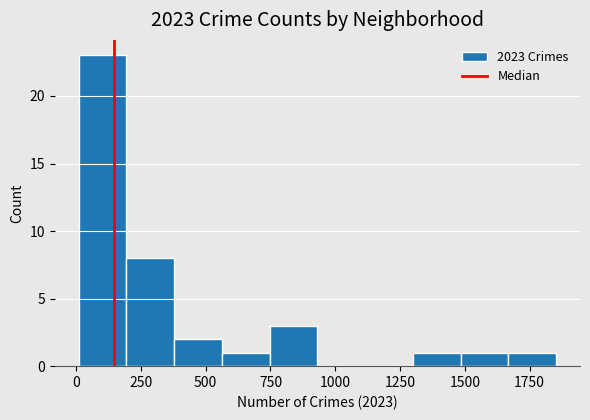

Around what value on the x-axis is the tallest bar? Give the approximate position of its centre, as read against the axis.

100